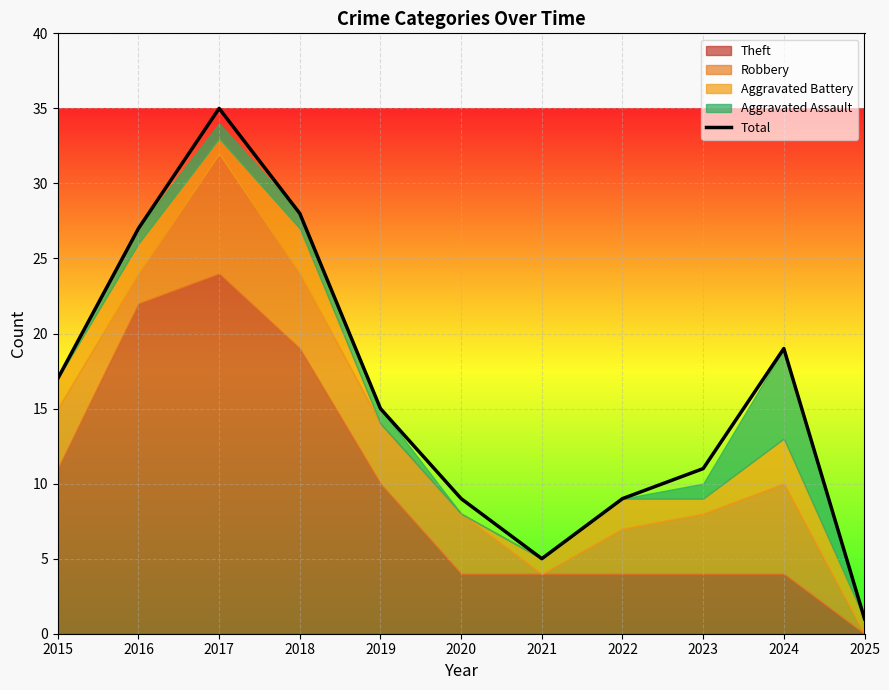

What is the difference between the maximum and minimum values?

34